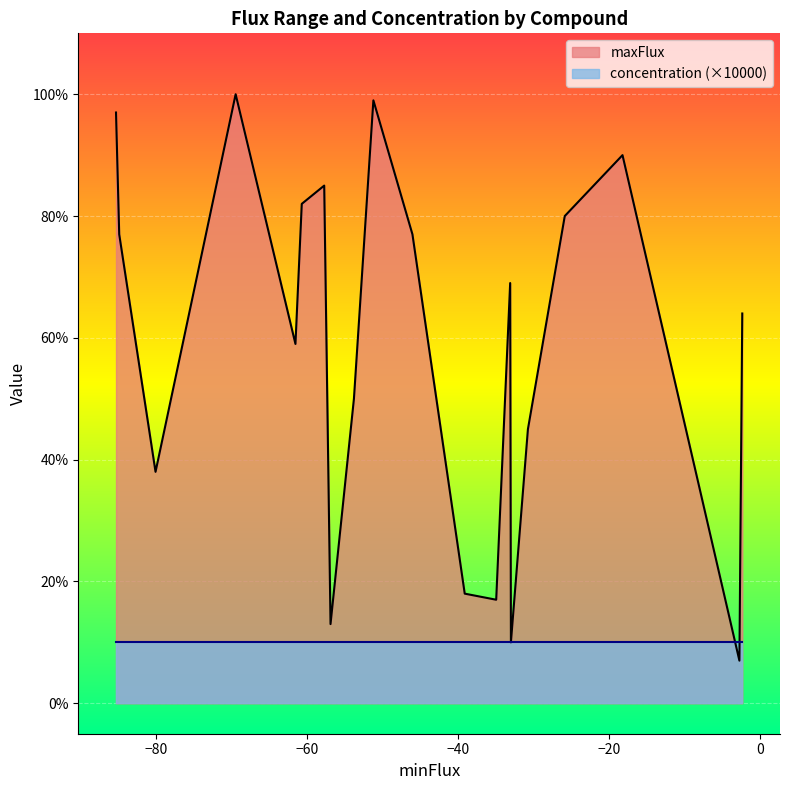

What is the highest value of the maxFlux series?

100